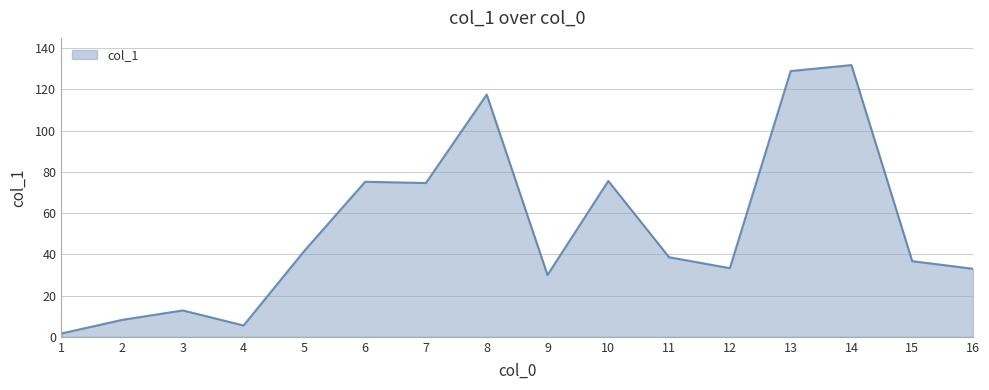

What is the difference between the maximum and minimum values?

130.2